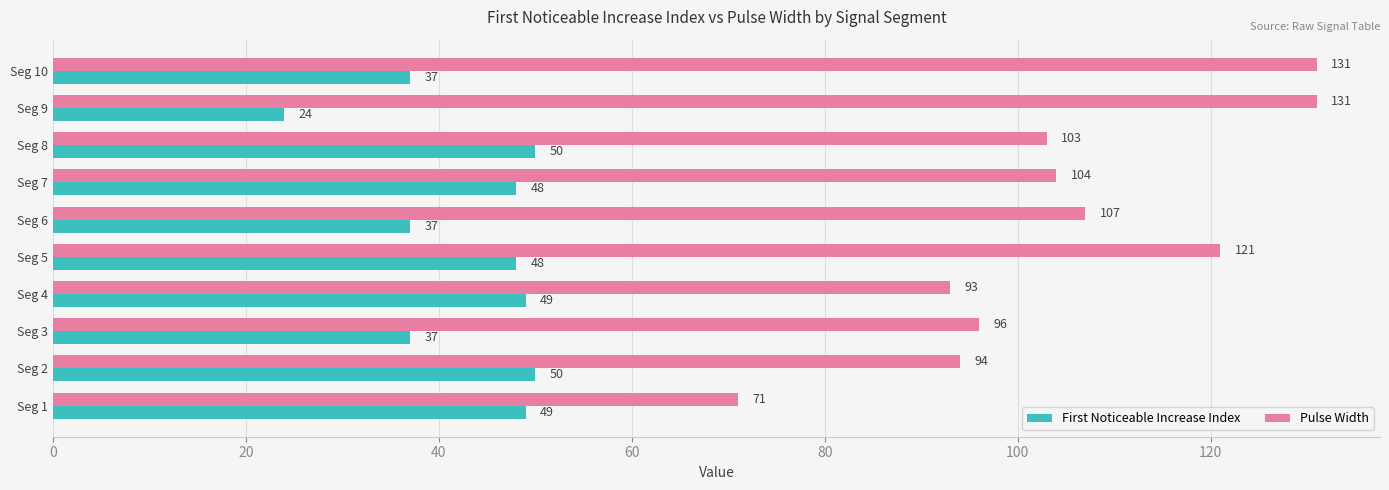

At Seg 9, list the series in order from smallest to largest.

First Noticeable Increase Index, Pulse Width